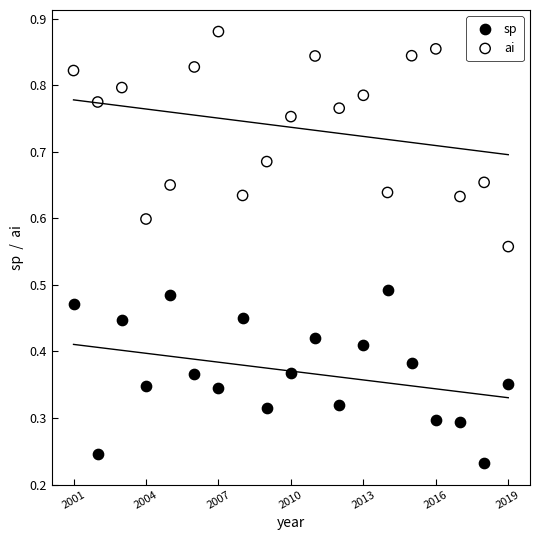

Which series reaches the minimum Y coordinate?

sp